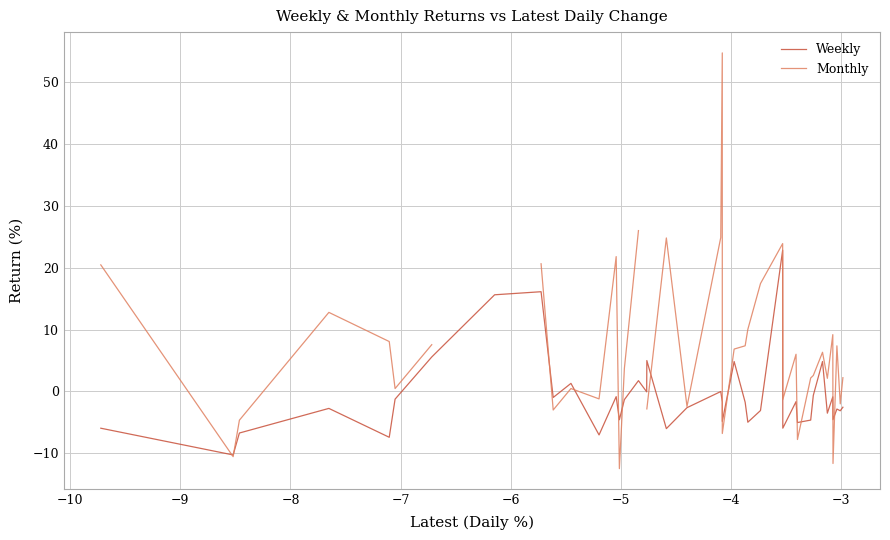

After their last crossing, which series has the higher values: Weekly or Monthly?

Monthly